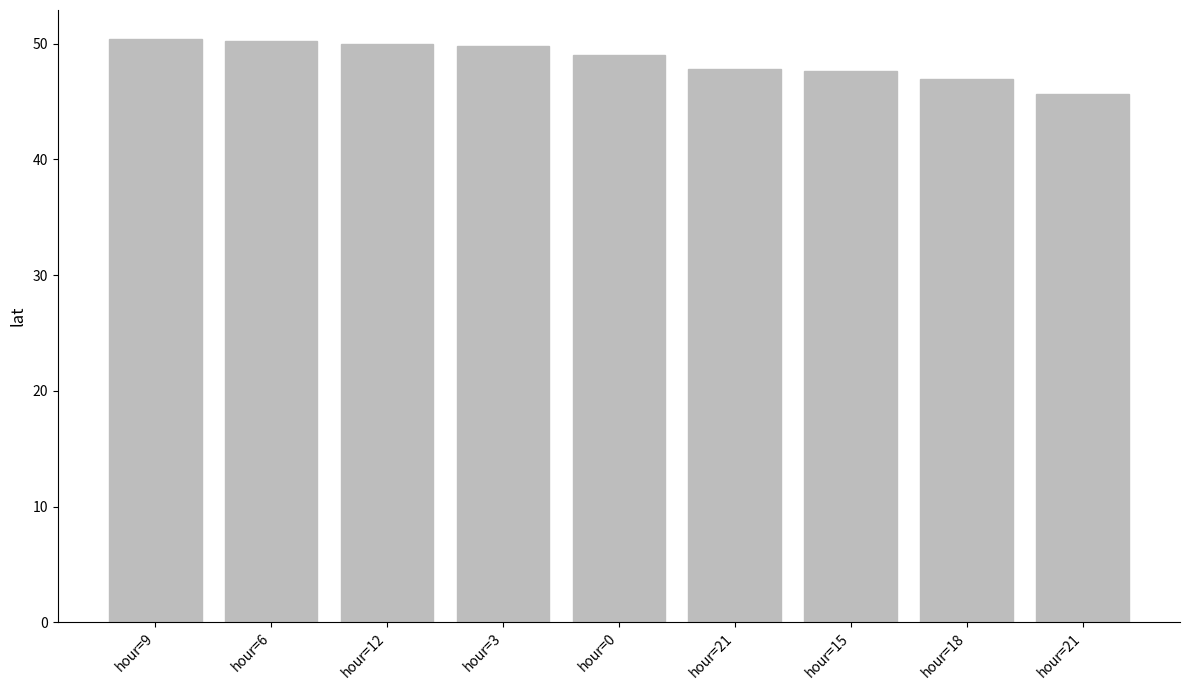

Are the bars horizontal?

No